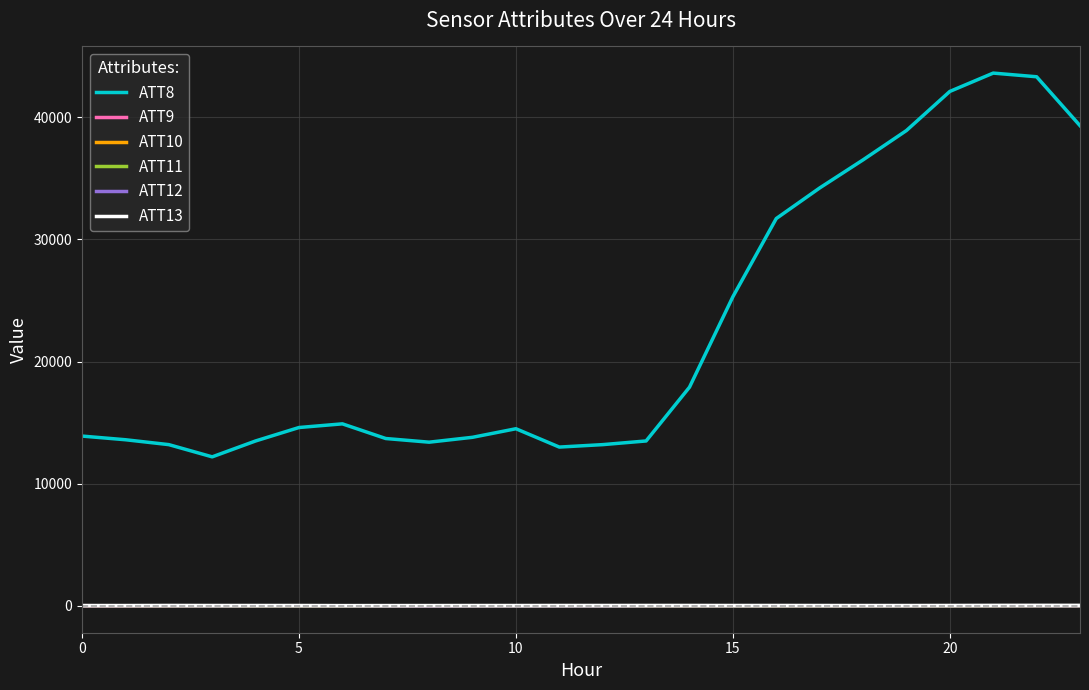

What is the minimum value shown in the chart?

-10.0